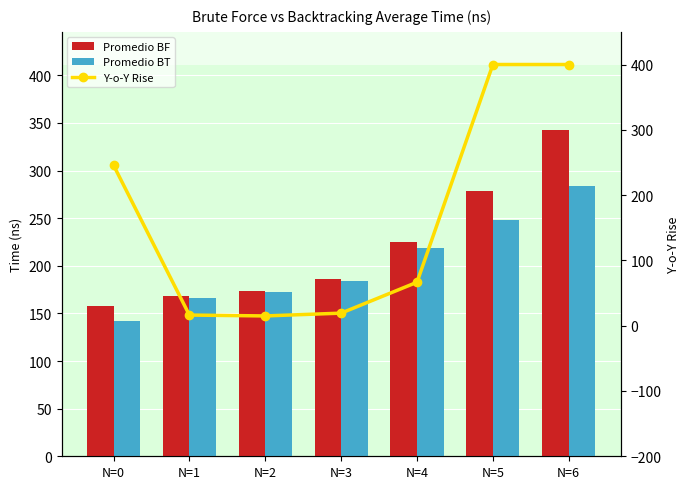

Which series has the largest total across all categories?

Promedio BF